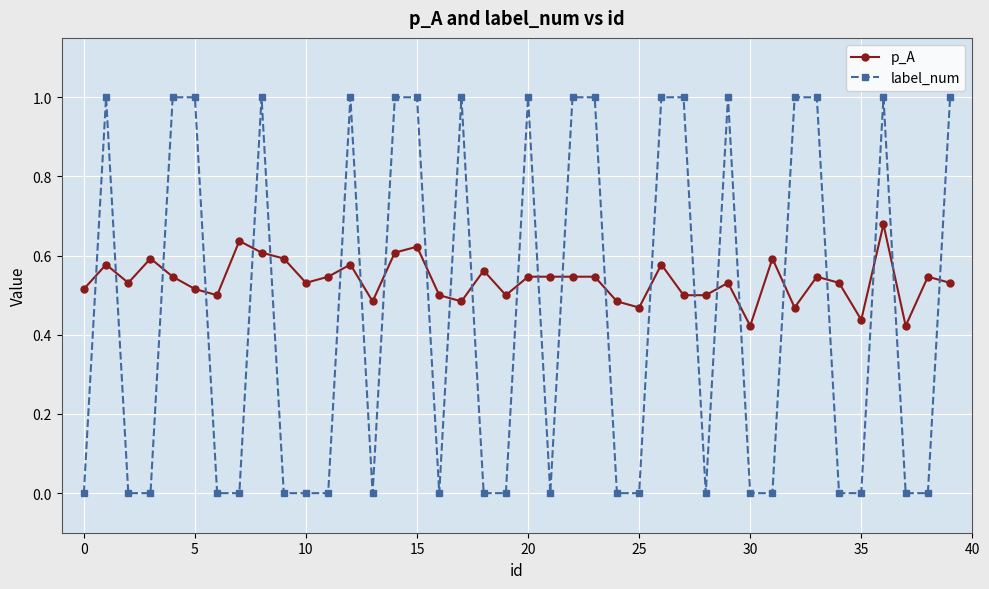

True or false: label_num has more than 0 interior local peaks.

True